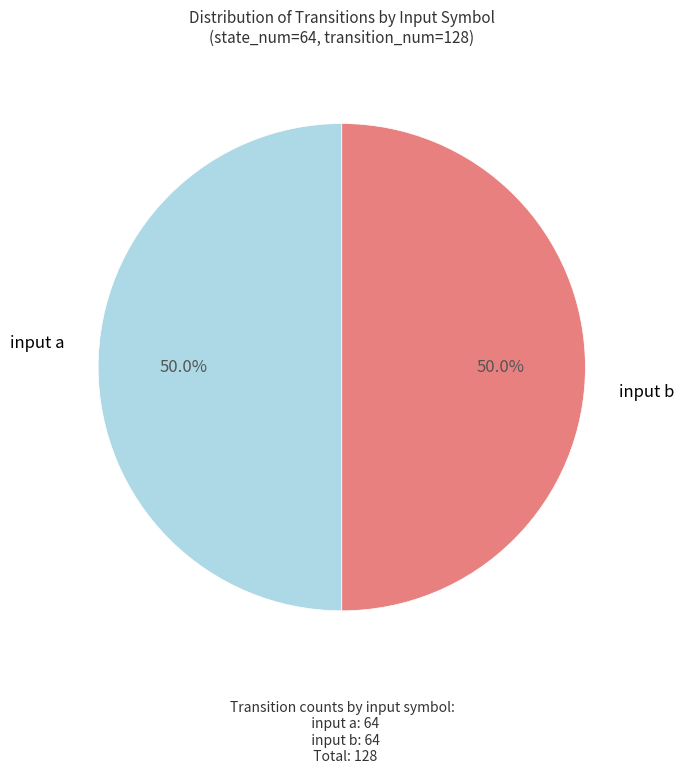

What percentage is NOT represented by input a?

50.0%